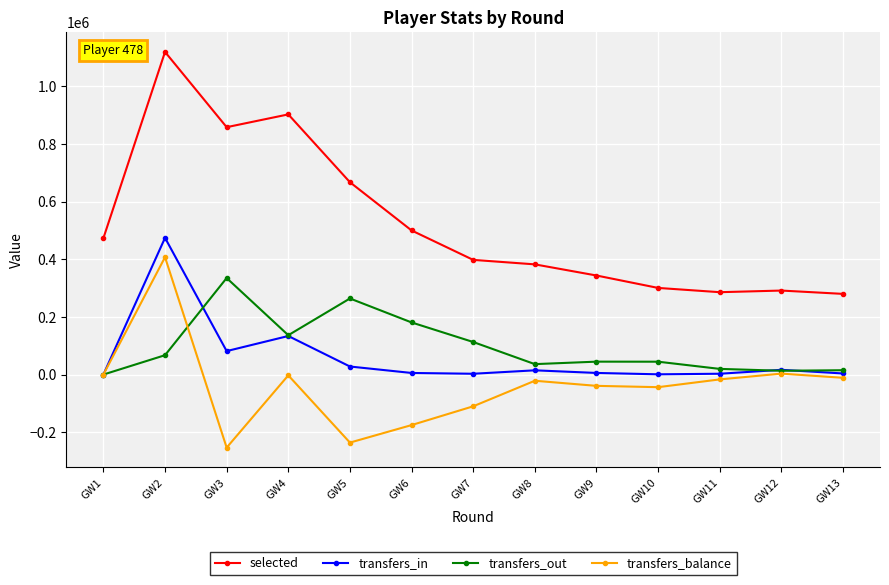

True or false: selected and transfers_balance cross at least once.

False